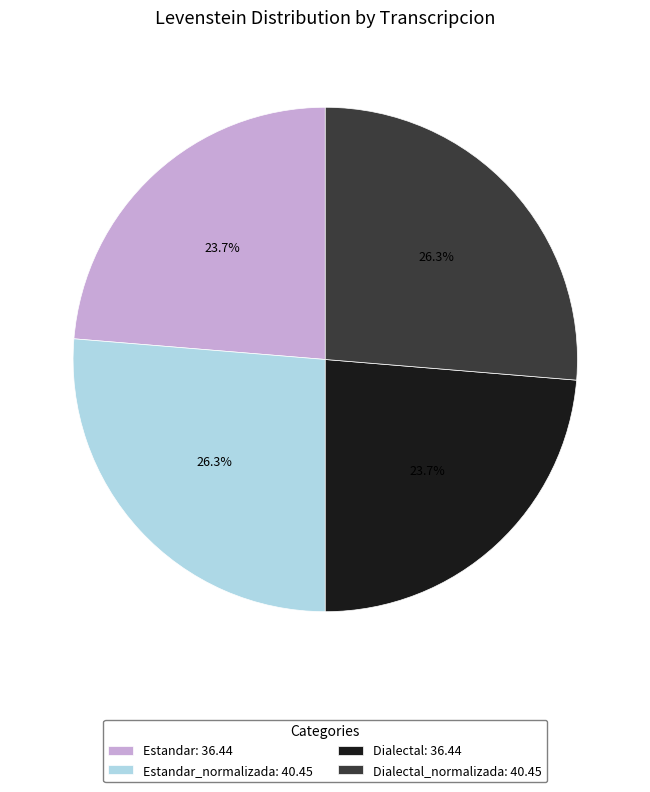

Approximately how many times larger is the value at Dialectal_normalizada: 40.45 compared to Dialectal: 36.44?

1.1